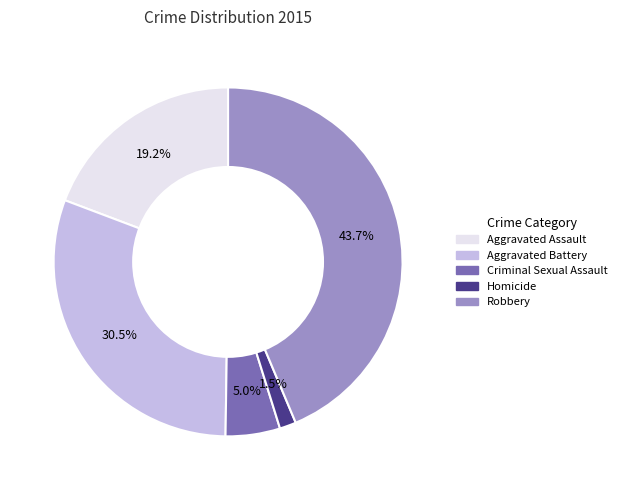

Count the number of slices in the pie.

5